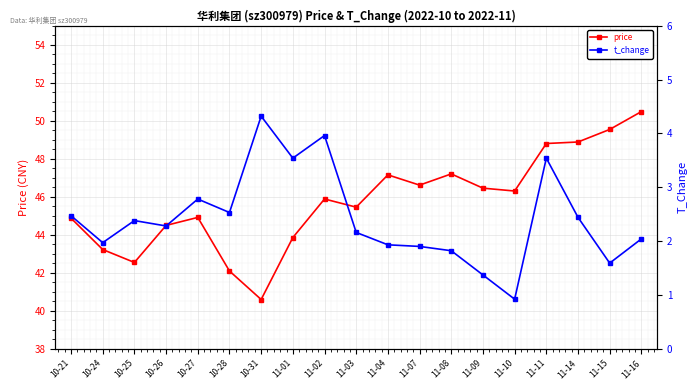

What is the label of the 14th point from the right?

10-28